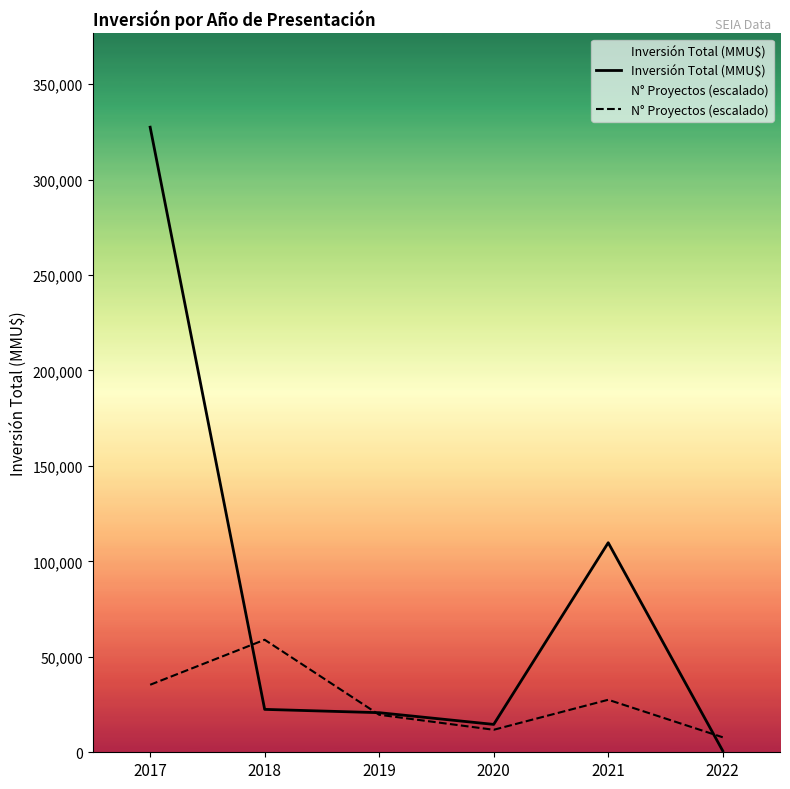

What are all the series names shown in the legend?

Inversión Total (MMU$), N° Proyectos (escalado)